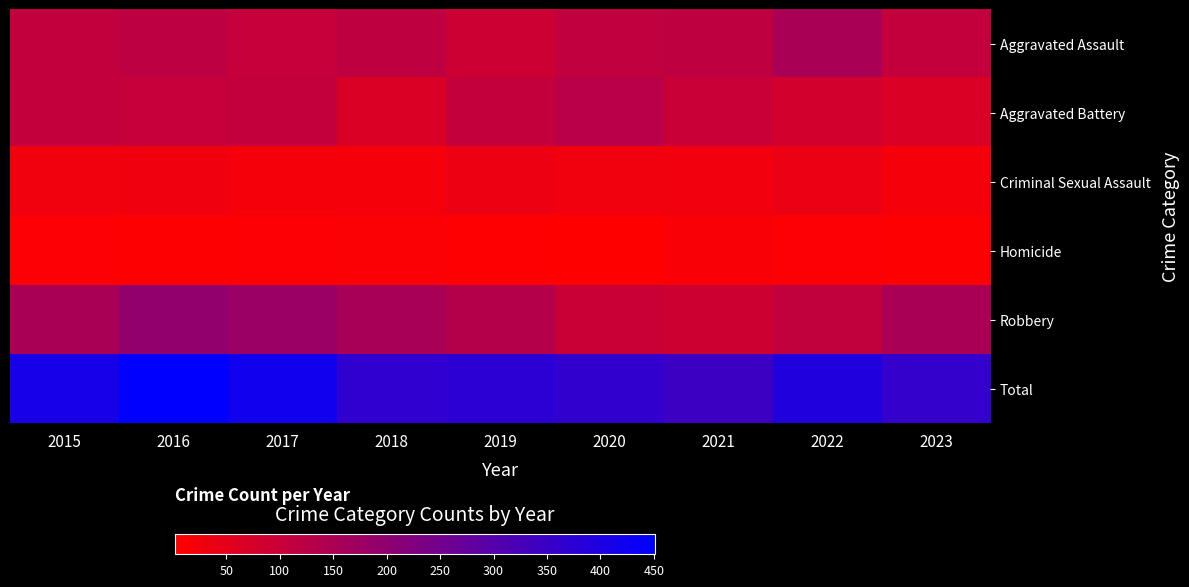

Which has a higher value, 2020 or 2015?

2020